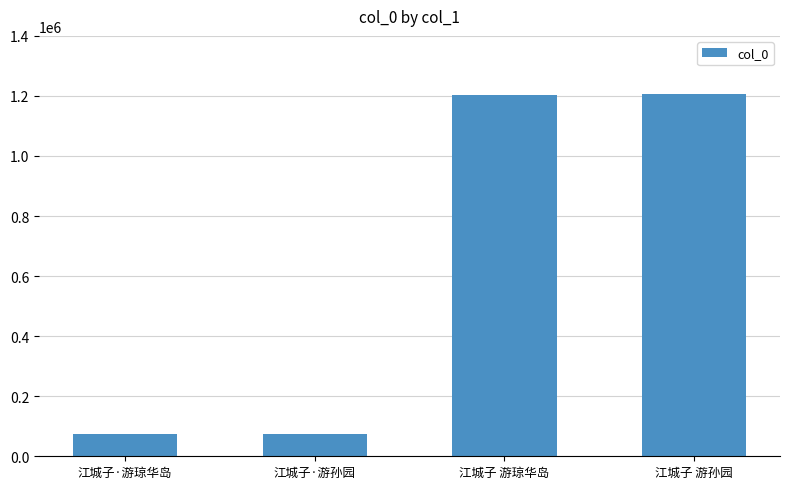

How many bars are there in total?

4